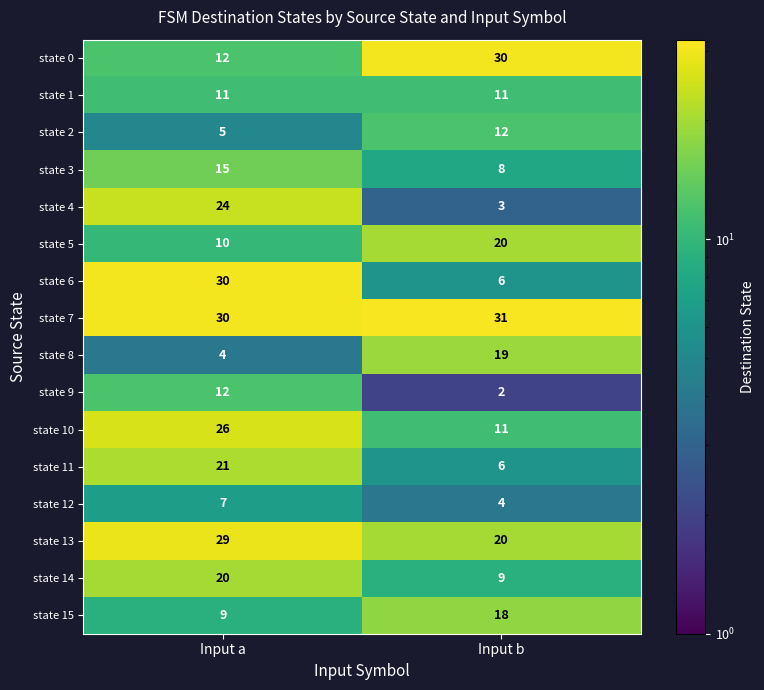

Which series changed the most between Input a and Input b?

state 6